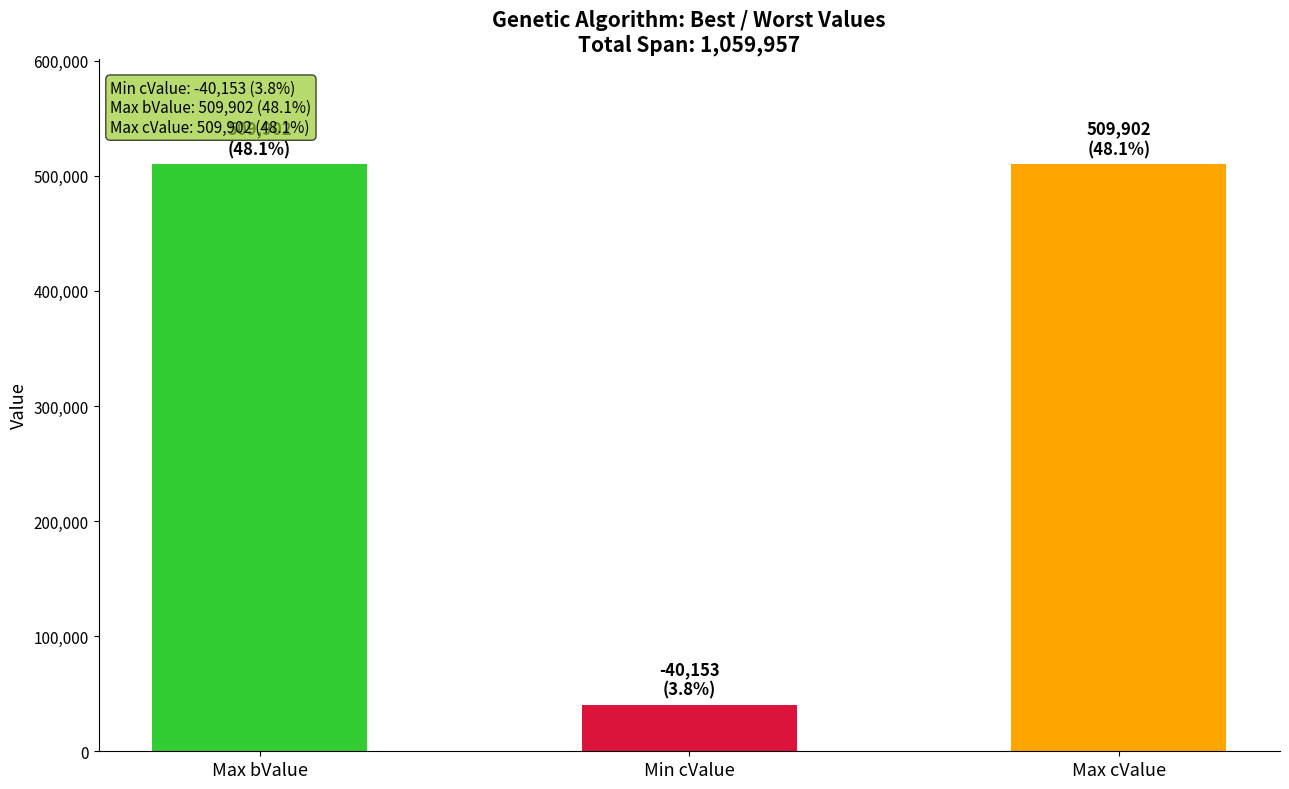

Approximately how many times larger is the value at Max cValue compared to Min cValue?

12.7